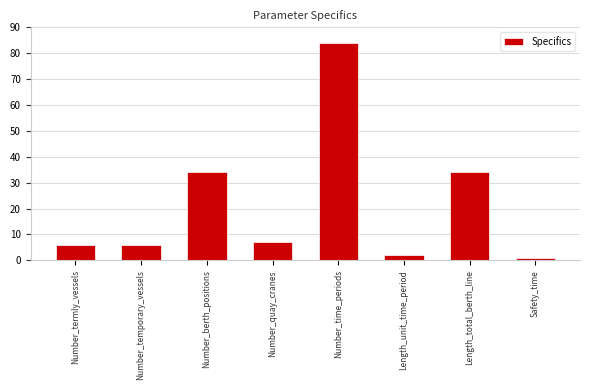

The value at Length_total_berth_line is 21. True or false?

False